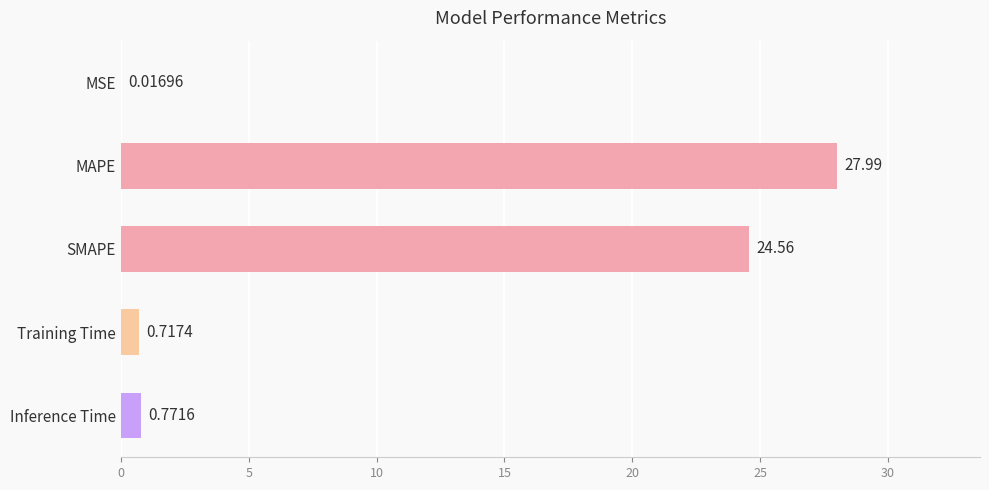

What is the sum of the values at Inference Time and MAPE?

28.8